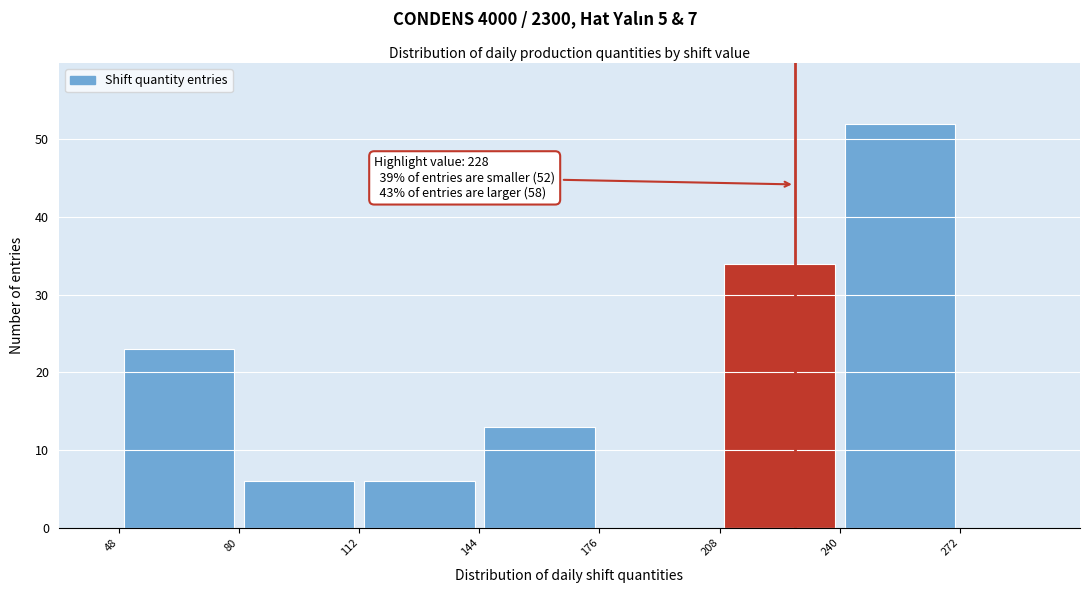

Over which range of the x-axis is the bar tallest?

240 to 272